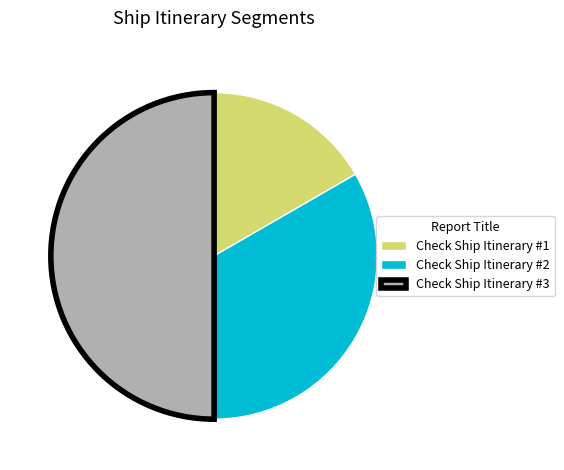

Approximately how many times larger is the value at Check Ship Itinerary #1 compared to Check Ship Itinerary #2?

0.5